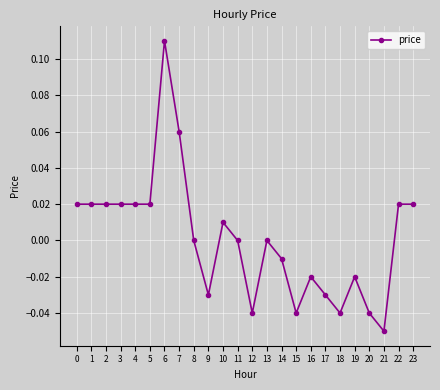

How many lines are shown in the chart?

1